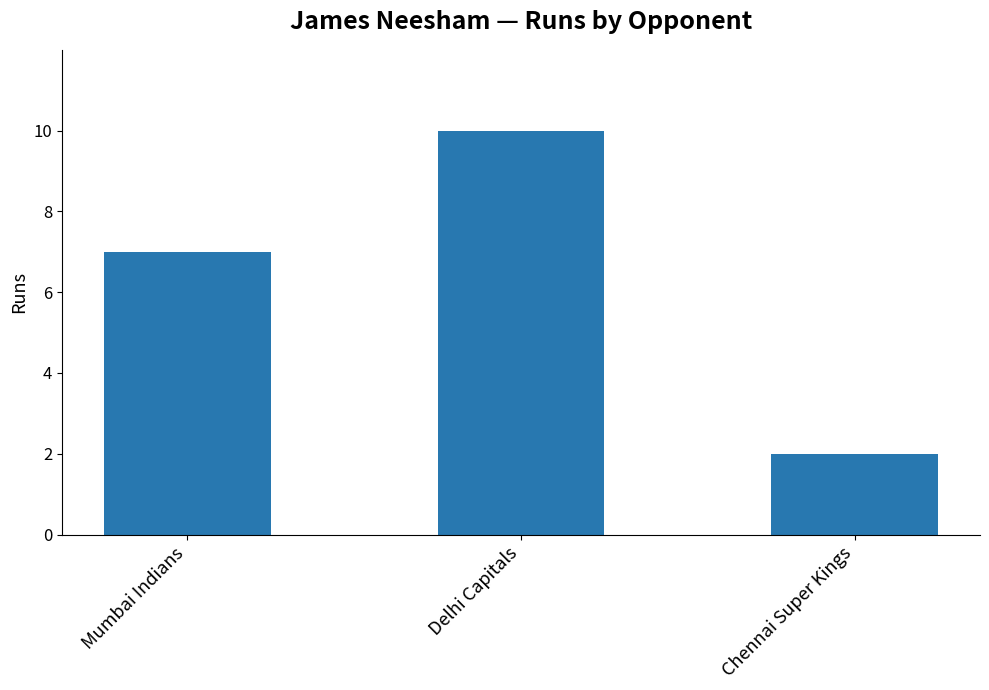

Reading left to right, transcribe all the data shown in this chart.

7	10	2